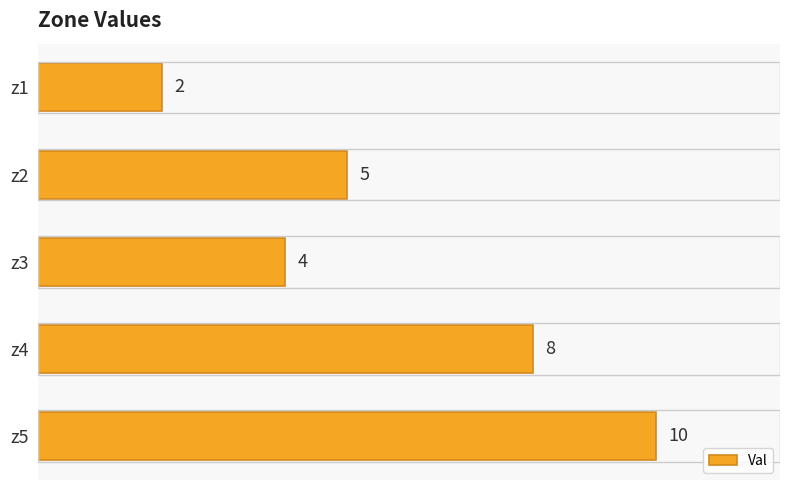

Reading bottom to top, what are all the values shown in this chart?

10	8	4	5	2